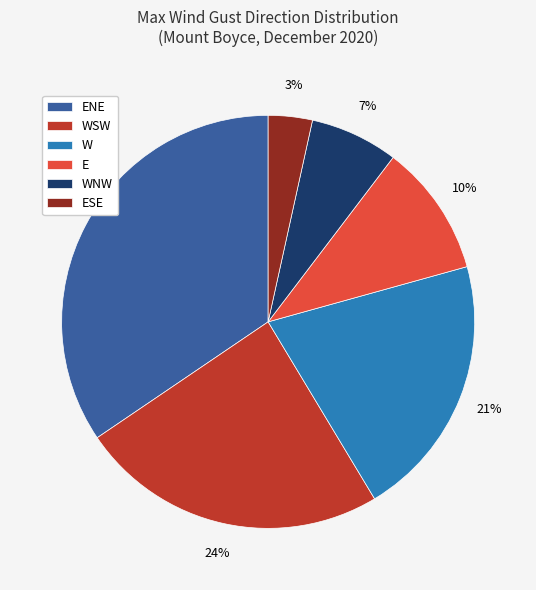

Which category has the biggest portion of the pie?

ENE